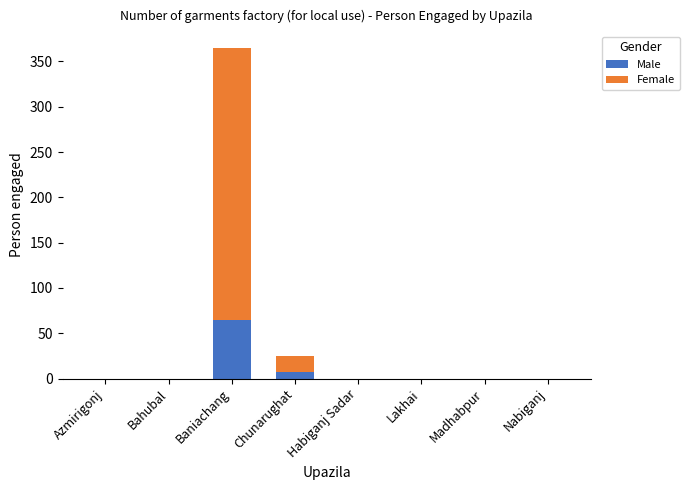

Count the number of data series in this chart.

2